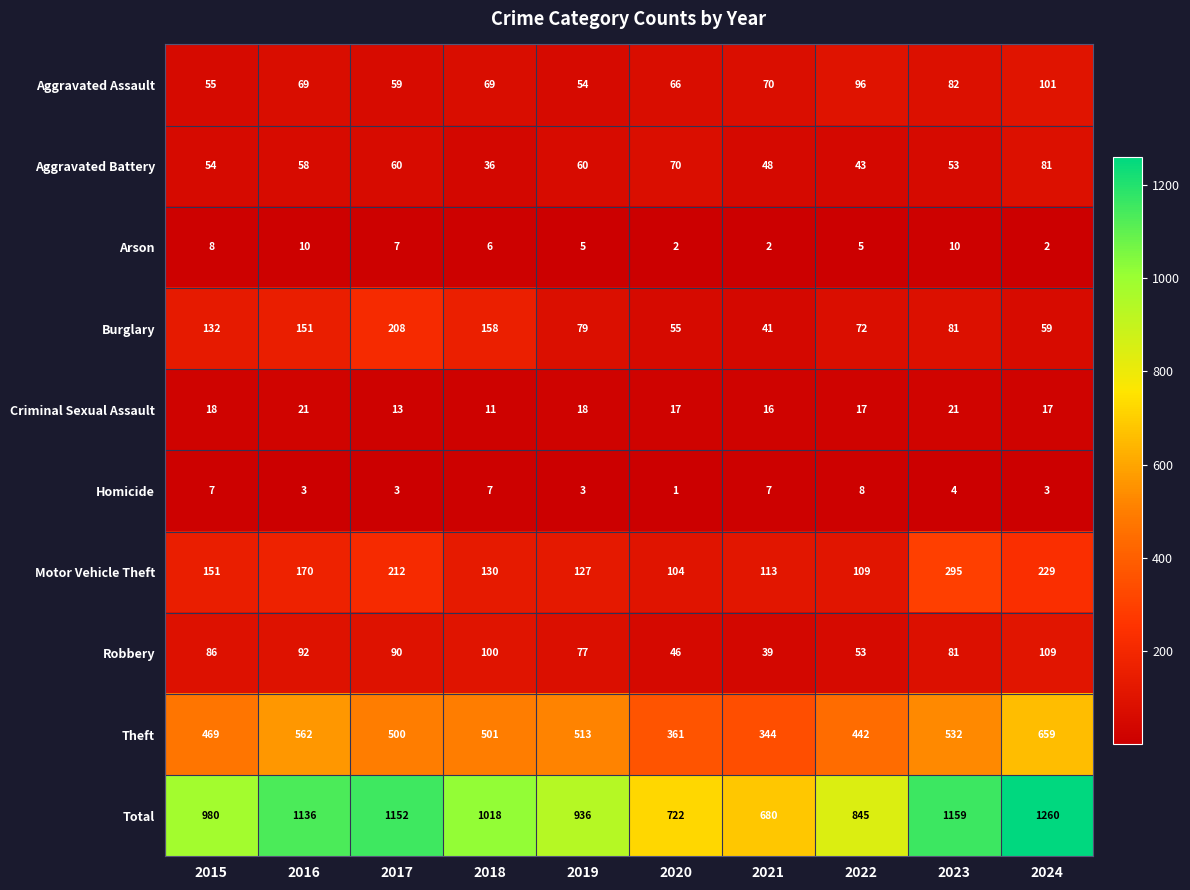

The value of Aggravated Assault at 2018 is 69. True or false?

True